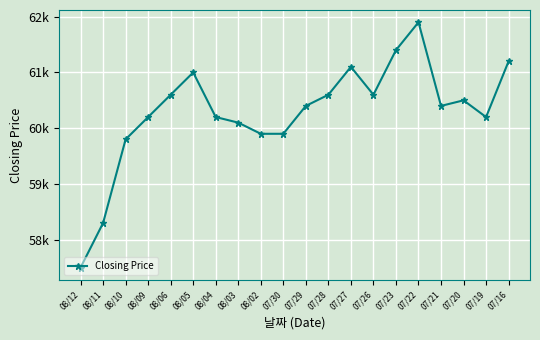

List the labels in order of value, smallest first.

08/12, 08/11, 08/10, 08/02, 07/30, 08/03, 08/09, 08/04, 07/19, 07/29, 07/21, 07/20, 08/06, 07/28, 07/26, 08/05, 07/27, 07/16, 07/23, 07/22